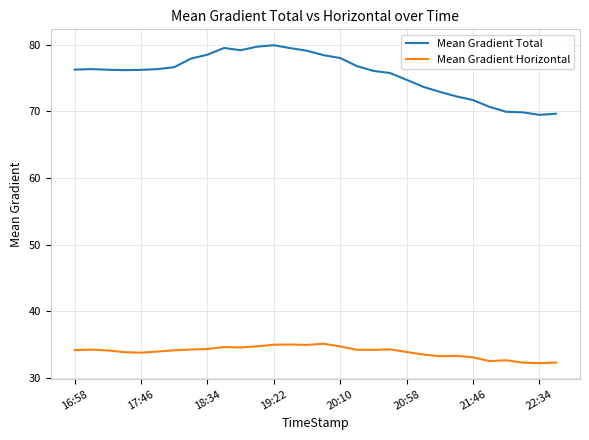

In Mean Gradient Total, how many points are higher than both neighbors (excluding endpoints)?

3